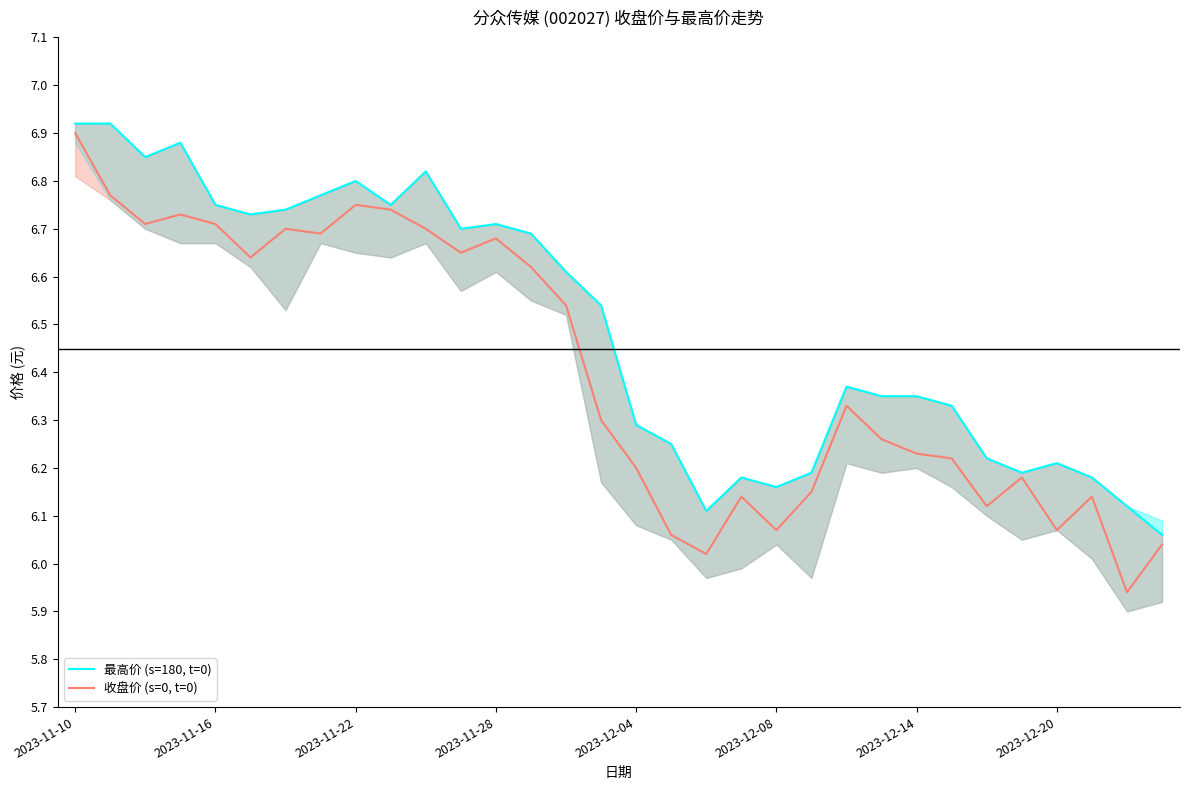

True or false: 最高价 (s=180, t=0) has more than 1 interior local peaks.

True